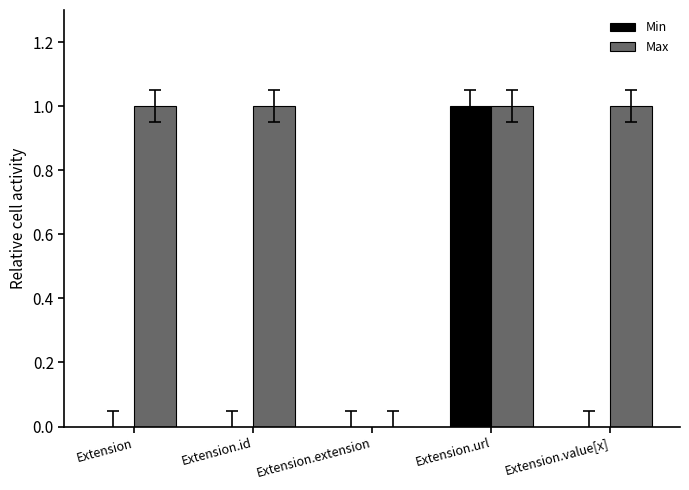

Which series changed the most between Extension.extension and Extension.value[x]?

Max